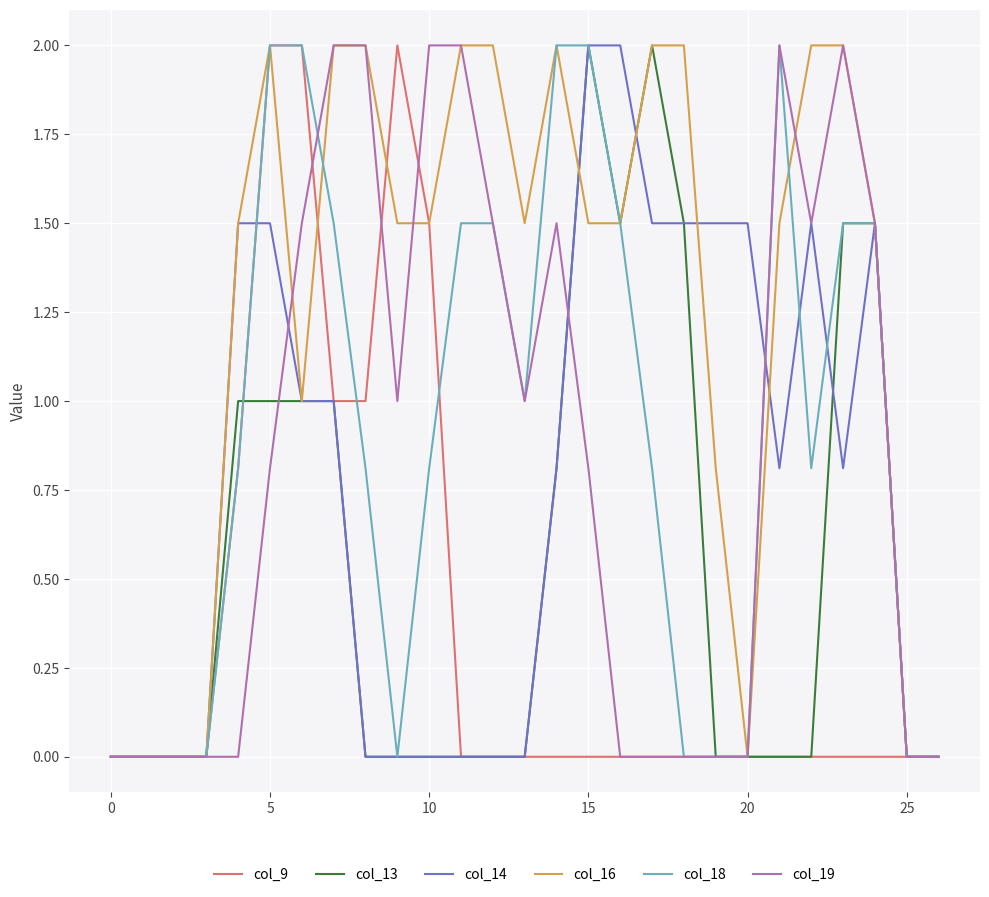

Count the col_16 values in the range 0 to 2.

27